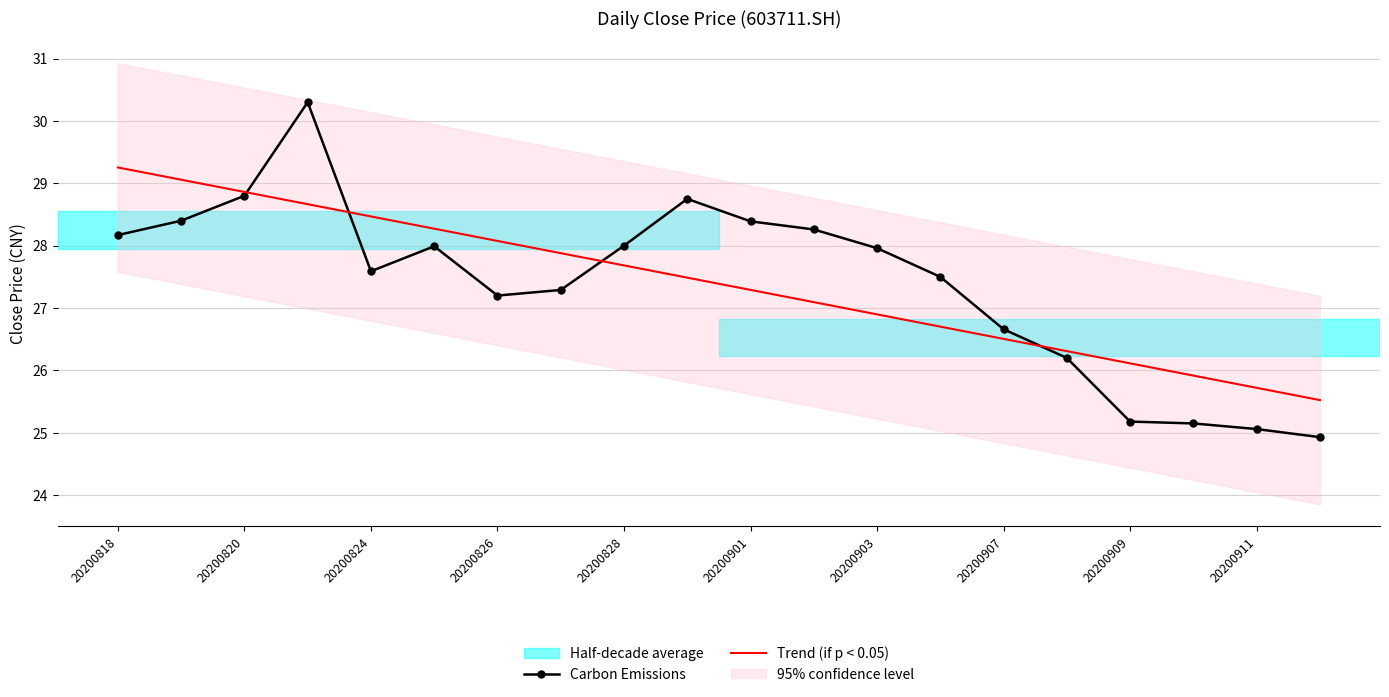

Is the value of Carbon Emissions at 20200818 greater than the value of Trend (if p < 0.05) at 20200909?

Yes